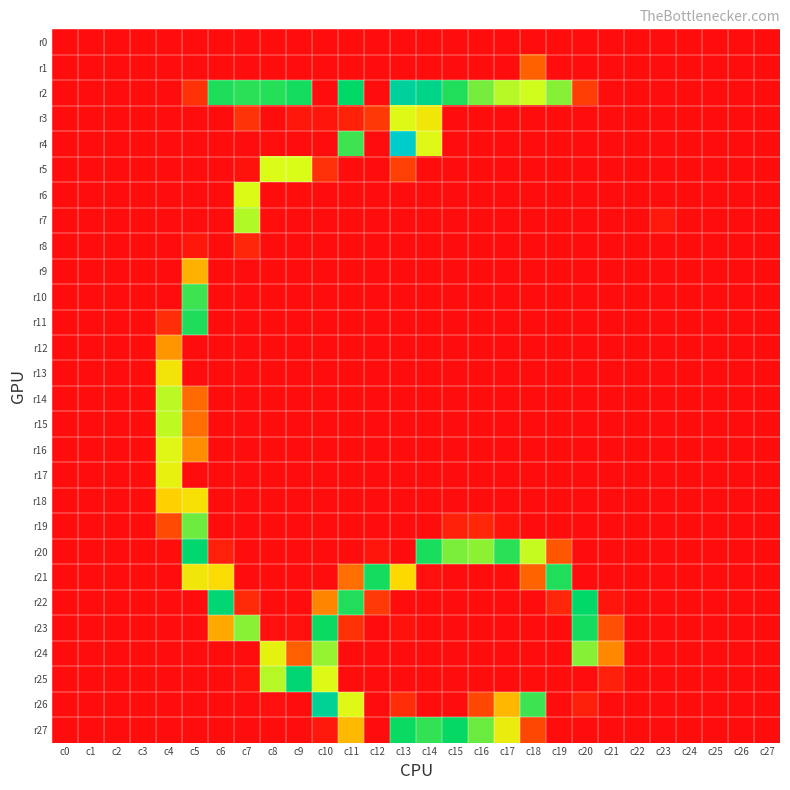

Reading right to left, list all the values displayed in this chart.

r0: c27=0	c26=0	c25=0	c24=0	c23=0	c22=0	c21=0	c20=0	c19=0	c18=0	c17=0	c16=0	c15=0	c14=0	c13=0	c12=0	c11=0	c10=0	c9=0	c8=0	c7=0	c6=0	c5=0	c4=0	c3=0	c2=0	c1=0	c0=0
r1: c27=0	c26=0	c25=0	c24=0	c23=0	c22=0	c21=0	c20=0	c19=0	c18=46	c17=0	c16=0	c15=0	c14=0	c13=0	c12=0	c11=0	c10=0	c9=0	c8=0	c7=0	c6=0	c5=0	c4=0	c3=0	c2=0	c1=0	c0=0
r2: c27=0	c26=0	c25=0	c24=0	c23=0	c22=0	c21=0	c20=27	c19=164	c18=147	c17=153	c16=167	c15=186	c14=210	c13=219	c12=0	c11=194	c10=0	c9=189	c8=185	c7=184	c6=187	c5=20	c4=0	c3=0	c2=0	c1=0	c0=0
r3: c27=0	c26=0	c25=0	c24=0	c23=0	c22=0	c21=0	c20=0	c19=0	c18=0	c17=0	c16=0	c15=0	c14=115	c13=139	c12=24	c11=12	c10=5	c9=6	c8=0	c7=21	c6=0	c5=0	c4=0	c3=0	c2=0	c1=0	c0=0
r4: c27=0	c26=0	c25=0	c24=0	c23=0	c22=0	c21=0	c20=0	c19=0	c18=0	c17=0	c16=0	c15=0	c14=137	c13=242	c12=0	c11=180	c10=0	c9=0	c8=1	c7=0	c6=0	c5=0	c4=0	c3=0	c2=0	c1=0	c0=0
r5: c27=0	c26=0	c25=0	c24=0	c23=0	c22=0	c21=0	c20=0	c19=0	c18=0	c17=0	c16=0	c15=0	c14=0	c13=28	c12=0	c11=0	c10=19	c9=143	c8=142	c7=3	c6=0	c5=0	c4=0	c3=0	c2=0	c1=0	c0=0
r6: c27=0	c26=0	c25=0	c24=0	c23=0	c22=0	c21=0	c20=0	c19=0	c18=0	c17=0	c16=0	c15=0	c14=0	c13=0	c12=0	c11=0	c10=0	c9=1	c8=0	c7=141	c6=0	c5=0	c4=0	c3=0	c2=0	c1=0	c0=0
r7: c27=0	c26=0	c25=0	c24=0	c23=7	c22=0	c21=0	c20=0	c19=0	c18=0	c17=0	c16=0	c15=0	c14=0	c13=0	c12=0	c11=0	c10=0	c9=0	c8=1	c7=154	c6=0	c5=0	c4=0	c3=0	c2=0	c1=0	c0=0
r8: c27=0	c26=0	c25=0	c24=0	c23=0	c22=0	c21=0	c20=0	c19=0	c18=0	c17=0	c16=0	c15=0	c14=0	c13=0	c12=0	c11=0	c10=0	c9=0	c8=0	c7=14	c6=0	c5=6	c4=0	c3=0	c2=0	c1=0	c0=0
r9: c27=0	c26=0	c25=0	c24=0	c23=0	c22=0	c21=0	c20=0	c19=0	c18=0	c17=0	c16=0	c15=0	c14=0	c13=0	c12=0	c11=0	c10=0	c9=0	c8=0	c7=0	c6=0	c5=80	c4=0	c3=0	c2=0	c1=0	c0=0
r10: c27=0	c26=0	c25=0	c24=0	c23=0	c22=0	c21=0	c20=0	c19=0	c18=0	c17=0	c16=0	c15=0	c14=0	c13=0	c12=0	c11=0	c10=0	c9=0	c8=0	c7=0	c6=0	c5=180	c4=0	c3=0	c2=0	c1=0	c0=0
r11: c27=0	c26=0	c25=0	c24=0	c23=0	c22=0	c21=0	c20=0	c19=0	c18=0	c17=0	c16=0	c15=0	c14=0	c13=0	c12=0	c11=0	c10=0	c9=0	c8=0	c7=0	c6=0	c5=187	c4=18	c3=0	c2=0	c1=0	c0=0
r12: c27=0	c26=0	c25=0	c24=0	c23=0	c22=0	c21=0	c20=0	c19=0	c18=0	c17=0	c16=0	c15=0	c14=0	c13=0	c12=0	c11=0	c10=0	c9=0	c8=0	c7=0	c6=0	c5=0	c4=69	c3=0	c2=0	c1=0	c0=0
r13: c27=0	c26=0	c25=0	c24=0	c23=0	c22=0	c21=0	c20=0	c19=0	c18=0	c17=0	c16=0	c15=0	c14=0	c13=0	c12=0	c11=0	c10=0	c9=0	c8=0	c7=0	c6=0	c5=0	c4=112	c3=0	c2=0	c1=0	c0=0
r14: c27=0	c26=0	c25=0	c24=0	c23=0	c22=0	c21=0	c20=0	c19=0	c18=0	c17=0	c16=0	c15=0	c14=0	c13=0	c12=0	c11=0	c10=0	c9=0	c8=0	c7=0	c6=0	c5=51	c4=152	c3=0	c2=0	c1=0	c0=0
r15: c27=0	c26=0	c25=0	c24=0	c23=0	c22=0	c21=0	c20=0	c19=0	c18=0	c17=0	c16=0	c15=0	c14=0	c13=0	c12=0	c11=0	c10=0	c9=0	c8=0	c7=0	c6=0	c5=52	c4=151	c3=0	c2=0	c1=0	c0=0
r16: c27=0	c26=0	c25=0	c24=0	c23=0	c22=0	c21=0	c20=0	c19=0	c18=0	c17=0	c16=0	c15=0	c14=0	c13=0	c12=0	c11=0	c10=0	c9=0	c8=0	c7=0	c6=0	c5=65	c4=135	c3=0	c2=0	c1=0	c0=0
r17: c27=0	c26=0	c25=0	c24=0	c23=0	c22=0	c21=0	c20=0	c19=0	c18=0	c17=0	c16=0	c15=0	c14=0	c13=0	c12=0	c11=0	c10=0	c9=0	c8=0	c7=0	c6=0	c5=0	c4=128	c3=0	c2=0	c1=0	c0=0
r18: c27=0	c26=0	c25=0	c24=0	c23=0	c22=0	c21=0	c20=0	c19=0	c18=0	c17=0	c16=0	c15=0	c14=0	c13=0	c12=0	c11=0	c10=0	c9=0	c8=0	c7=0	c6=0	c5=106	c4=94	c3=0	c2=0	c1=0	c0=0
r19: c27=0	c26=0	c25=0	c24=0	c23=0	c22=0	c21=0	c20=0	c19=0	c18=0	c17=4	c16=15	c15=12	c14=0	c13=0	c12=0	c11=0	c10=0	c9=0	c8=0	c7=0	c6=0	c5=169	c4=34	c3=0	c2=0	c1=0	c0=0
r20: c27=0	c26=0	c25=0	c24=0	c23=0	c22=0	c21=0	c20=0	c19=40	c18=149	c17=184	c16=162	c15=166	c14=188	c13=0	c12=5	c11=0	c10=0	c9=0	c8=0	c7=0	c6=11	c5=198	c4=1	c3=0	c2=0	c1=0	c0=0
r21: c27=0	c26=0	c25=0	c24=0	c23=0	c22=0	c21=0	c20=0	c19=186	c18=47	c17=1	c16=0	c15=0	c14=2	c13=98	c12=189	c11=52	c10=0	c9=0	c8=0	c7=0	c6=102	c5=114	c4=0	c3=0	c2=0	c1=0	c0=0
r22: c27=0	c26=0	c25=0	c24=0	c23=0	c22=0	c21=5	c20=194	c19=14	c18=0	c17=0	c16=0	c15=0	c14=0	c13=0	c12=25	c11=186	c10=61	c9=0	c8=0	c7=17	c6=199	c5=0	c4=0	c3=0	c2=0	c1=0	c0=0
r23: c27=0	c26=0	c25=0	c24=0	c23=0	c22=0	c21=37	c20=189	c19=0	c18=0	c17=0	c16=0	c15=0	c14=0	c13=3	c12=0	c11=20	c10=191	c9=2	c8=2	c7=163	c6=77	c5=0	c4=0	c3=0	c2=0	c1=0	c0=0
r24: c27=0	c26=0	c25=0	c24=0	c23=0	c22=0	c21=63	c20=164	c19=0	c18=0	c17=0	c16=0	c15=0	c14=0	c13=0	c12=0	c11=0	c10=160	c9=45	c8=129	c7=0	c6=0	c5=0	c4=0	c3=0	c2=0	c1=0	c0=0
r25: c27=0	c26=0	c25=0	c24=0	c23=0	c22=0	c21=10	c20=0	c19=0	c18=1	c17=0	c16=0	c15=0	c14=0	c13=0	c12=0	c11=0	c10=139	c9=199	c8=153	c7=4	c6=0	c5=0	c4=0	c3=0	c2=0	c1=0	c0=0
r26: c27=0	c26=0	c25=0	c24=0	c23=0	c22=0	c21=0	c20=10	c19=0	c18=180	c17=83	c16=32	c15=0	c14=0	c13=18	c12=0	c11=137	c10=216	c9=0	c8=2	c7=0	c6=0	c5=0	c4=0	c3=0	c2=0	c1=0	c0=0
r27: c27=0	c26=0	c25=0	c24=0	c23=0	c22=0	c21=0	c20=0	c19=0	c18=32	c17=122	c16=170	c15=192	c14=182	c13=191	c12=0	c11=84	c10=7	c9=0	c8=0	c7=0	c6=0	c5=0	c4=0	c3=0	c2=0	c1=0	c0=0